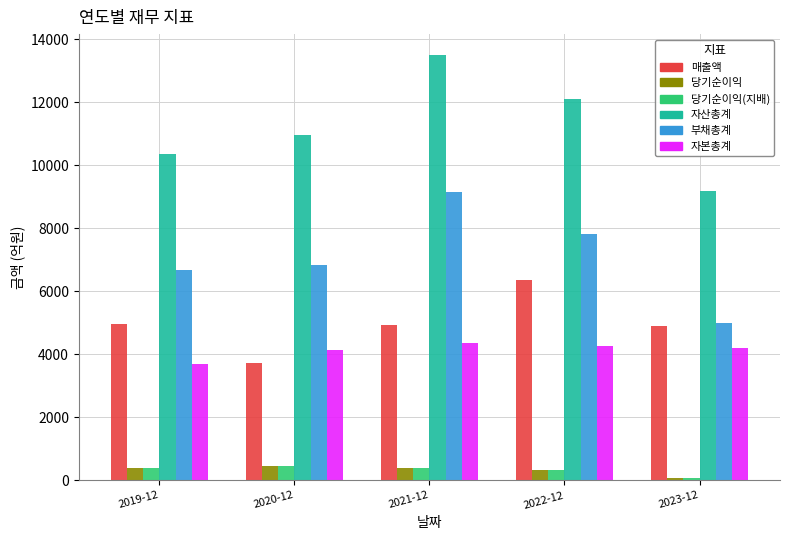

What is the average value of the 부채총계 series?

7096